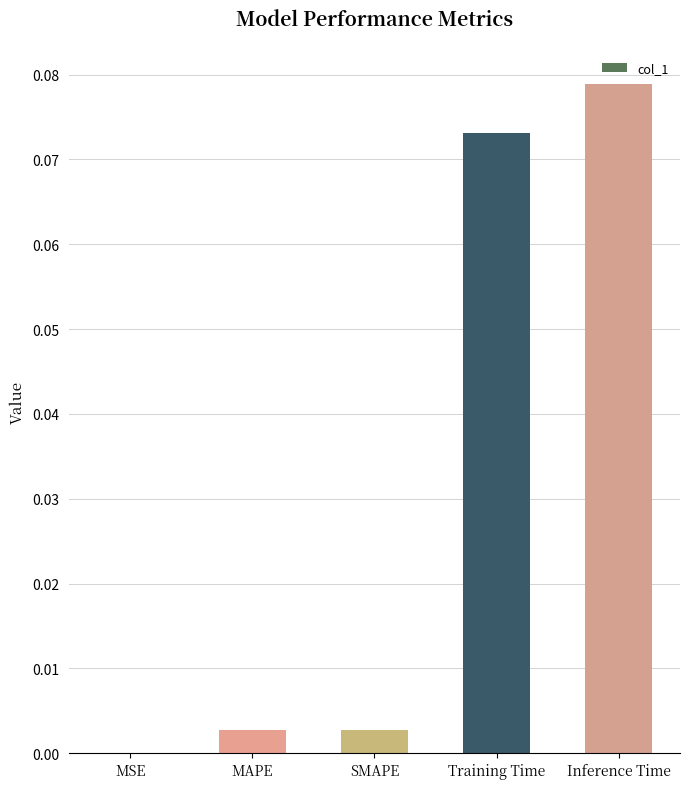

At which category does the chart reach its peak across all series?

Inference Time